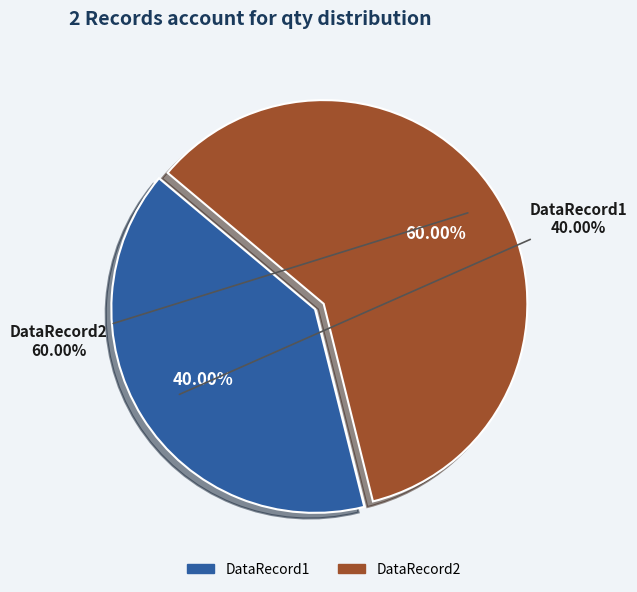

How many slices are in this pie chart?

2